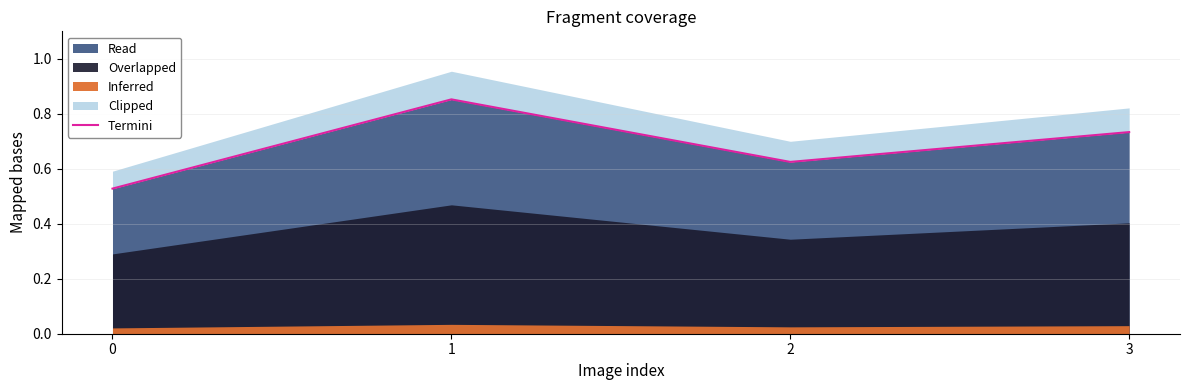

Reading right to left, list all the values displayed in this chart.

3=0.7	2=0.6	1=0.9	0=0.5